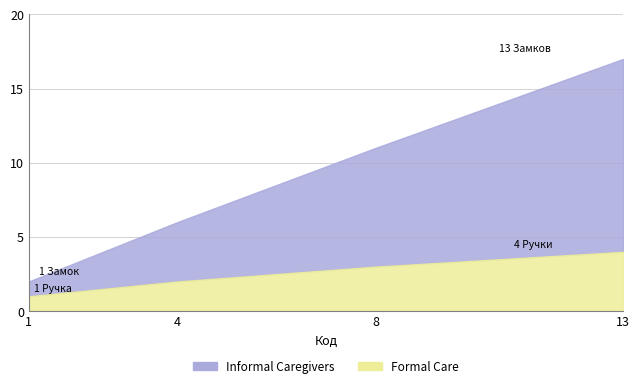

What is the difference between the highest and lowest values at 13?

9